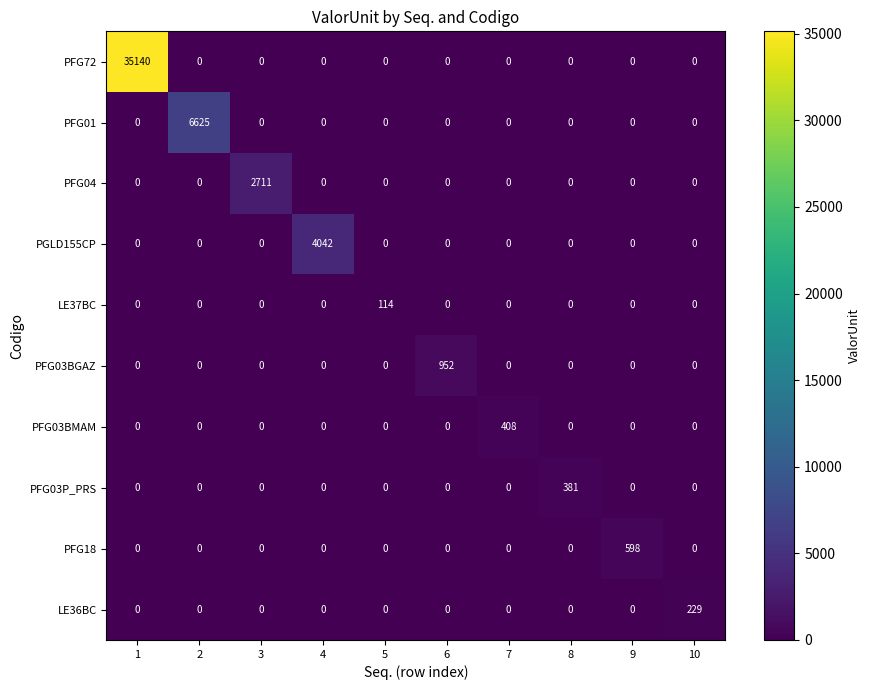

How many positive values does the PFG72 series have?

1